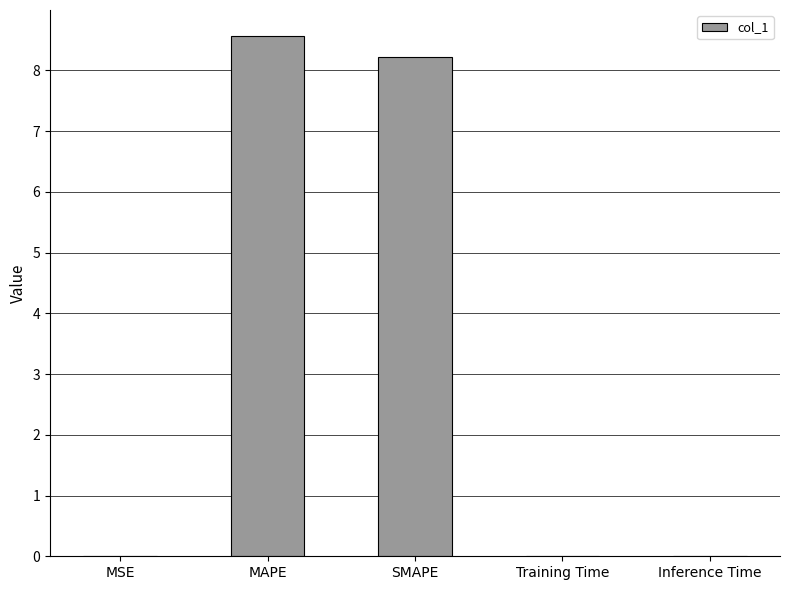

Is it true that the value at Inference Time is 0.0?

True